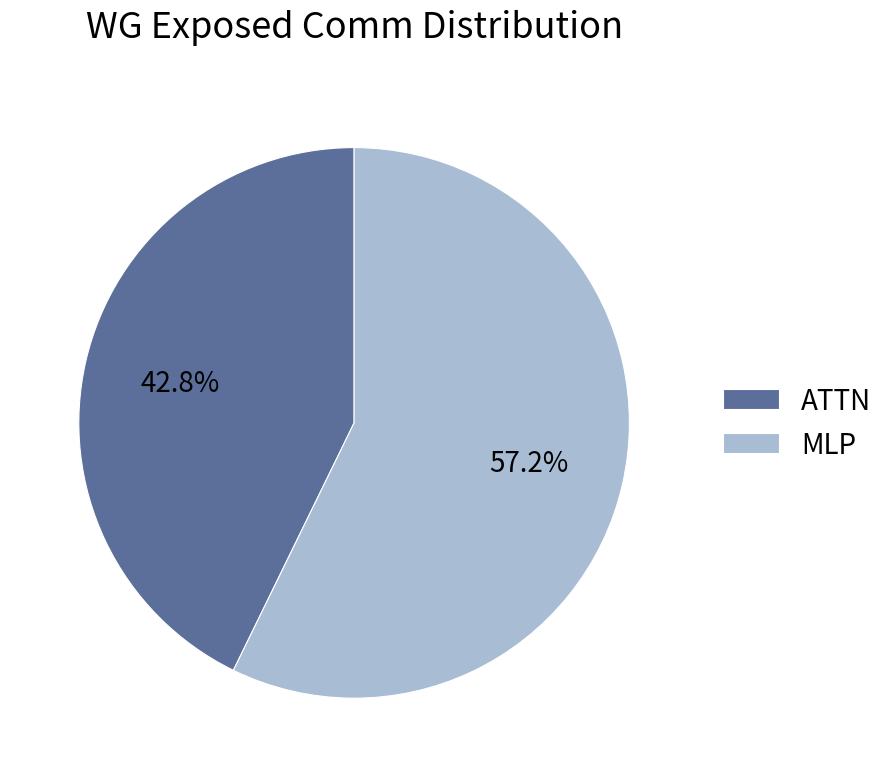

Which category accounts for the majority?

MLP